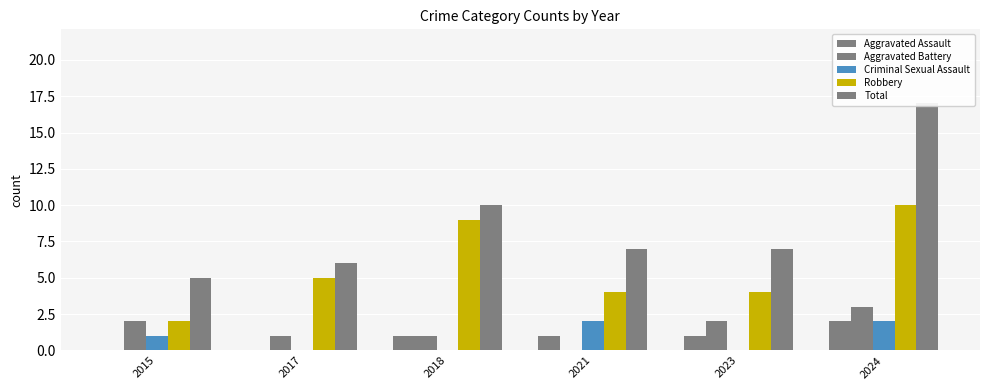

What is the spread (max minus min) of values at 2024?

15